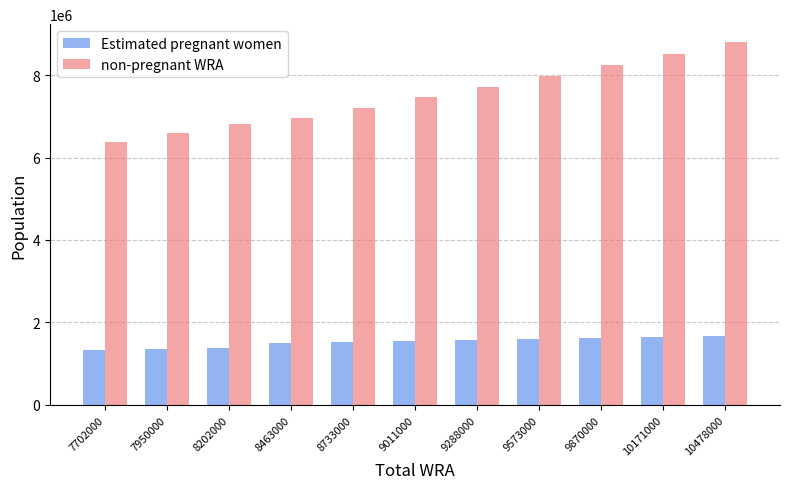

Which series has the largest range (max minus min)?

non-pregnant WRA